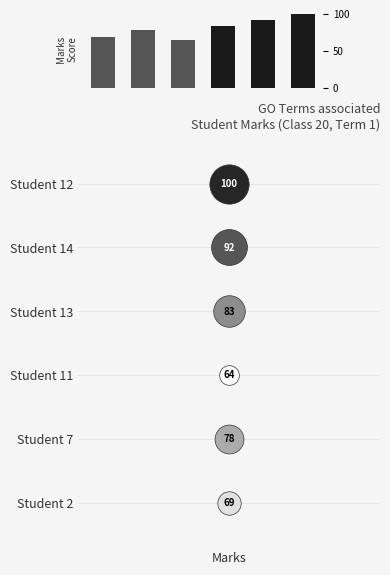

Count the values in the range 69 to 92.

4